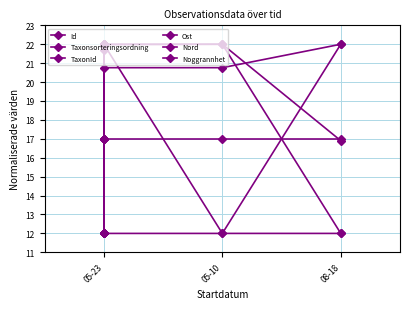

Read the Id value at 08-18.

22.0